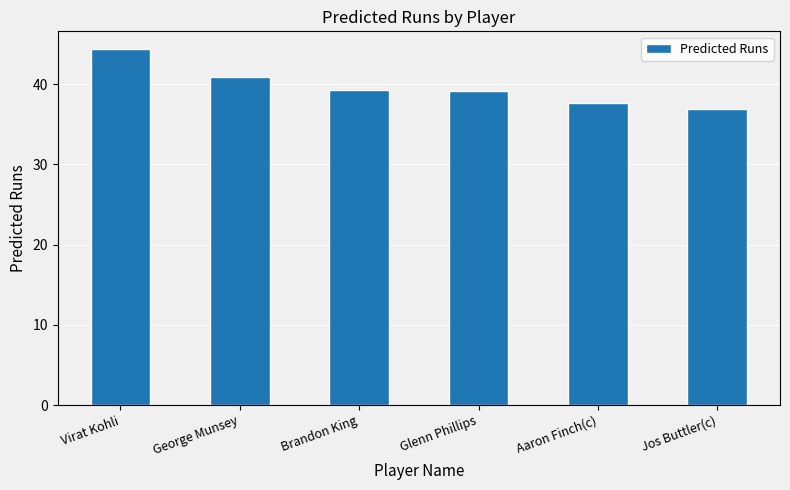

What is the minimum value shown in the chart?

36.8